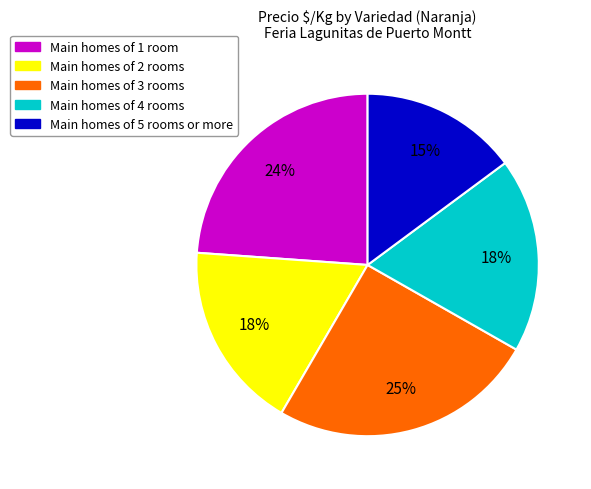

To the nearest percent, what is the difference between the largest and smallest slice percentages?

10%